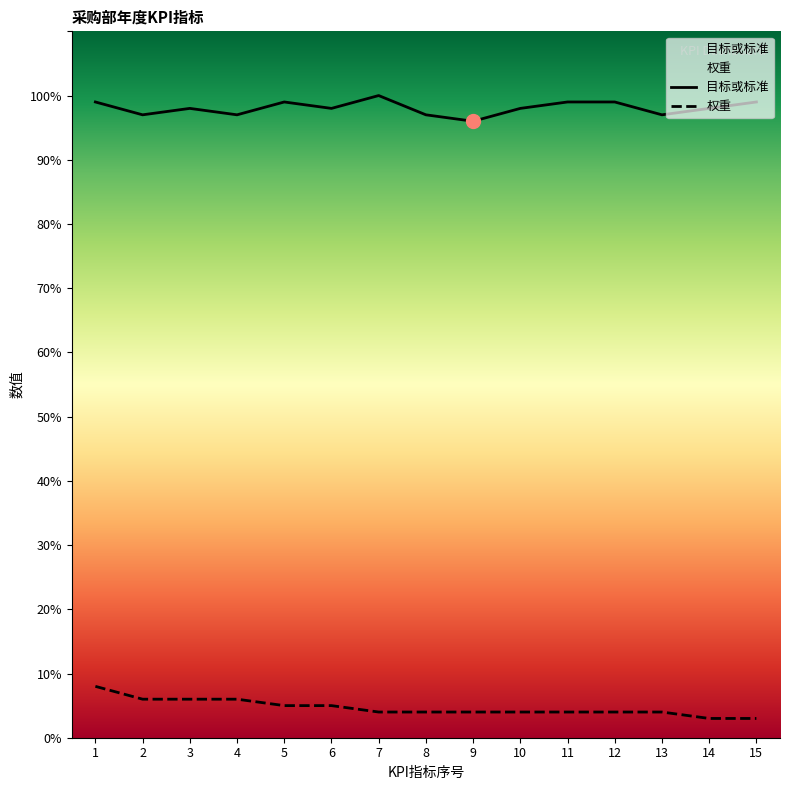

Which has a higher value, 15 or 4?

15